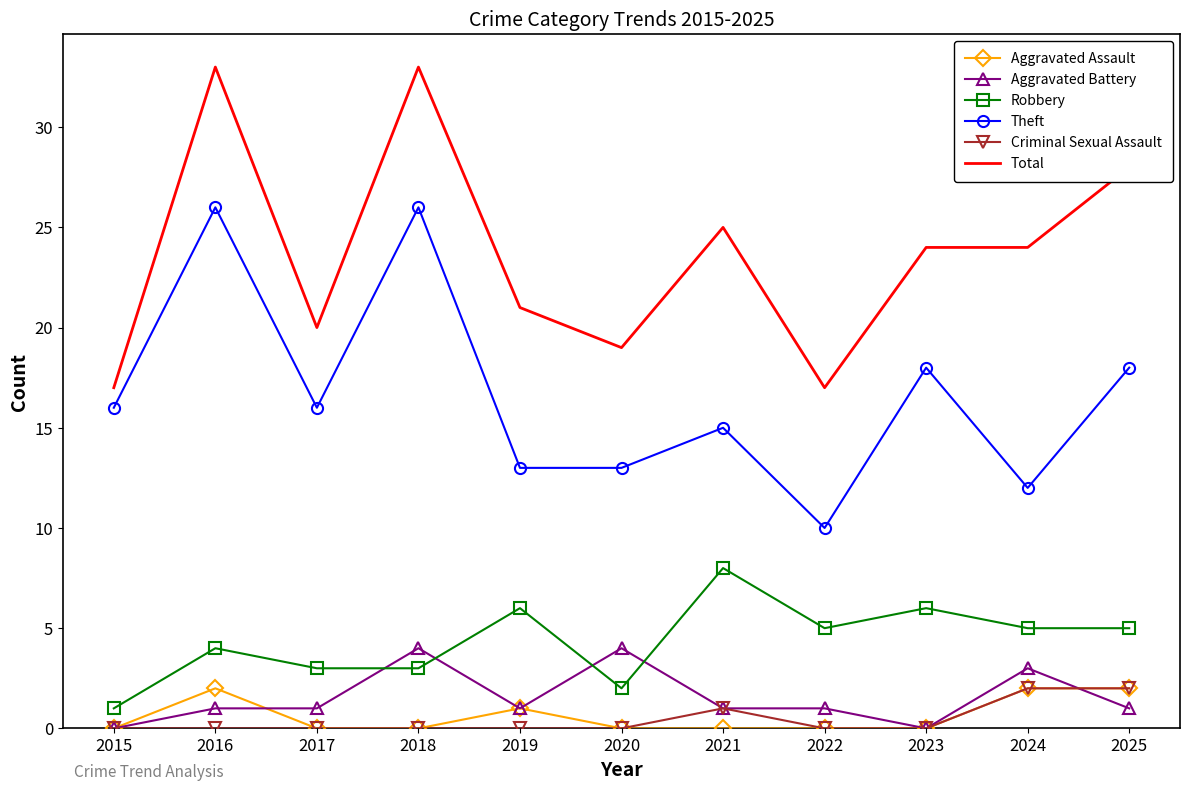

What is the greatest value displayed?

33